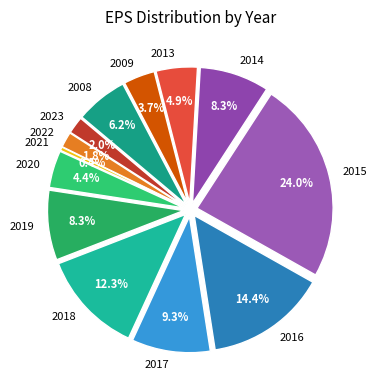

Is it true that 2013 is 19% of the pie?

False